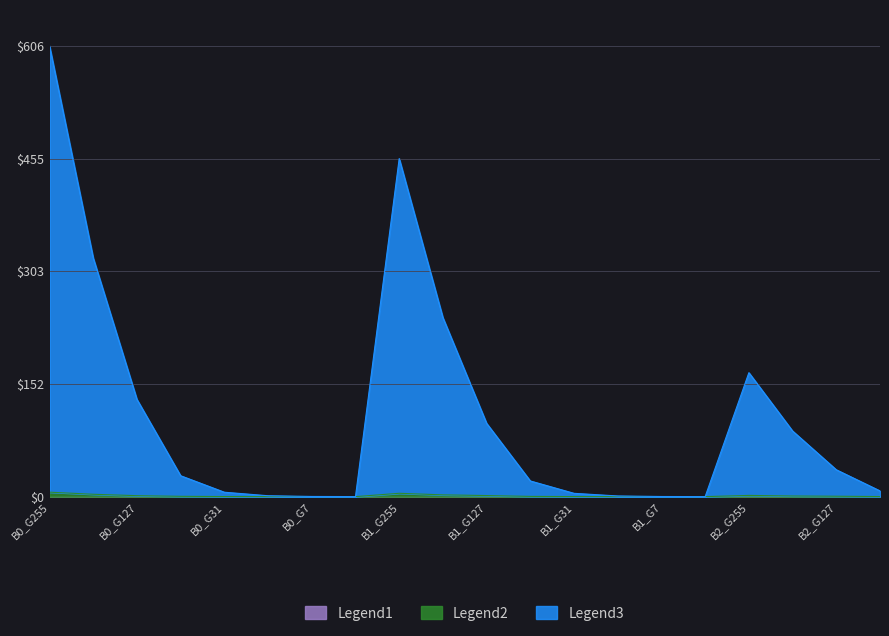

Is the value of Legend3 at B0_G255 greater than the value of Legend2 at B0_G31?

Yes